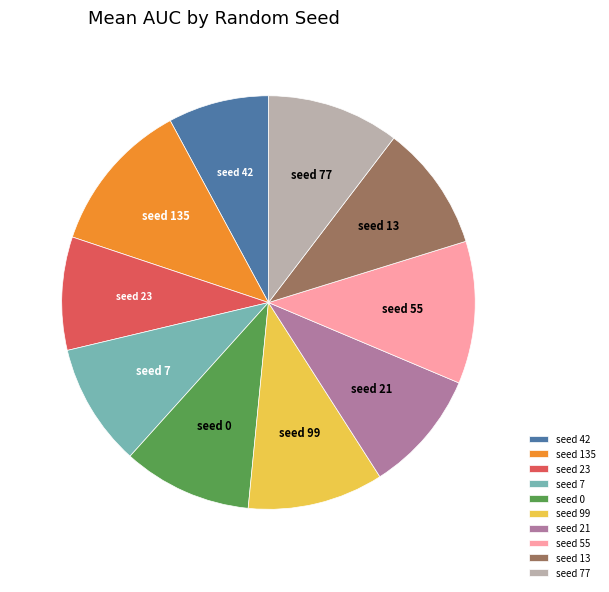

Combined, do seed 42 and seed 23 account for over 50%?

No